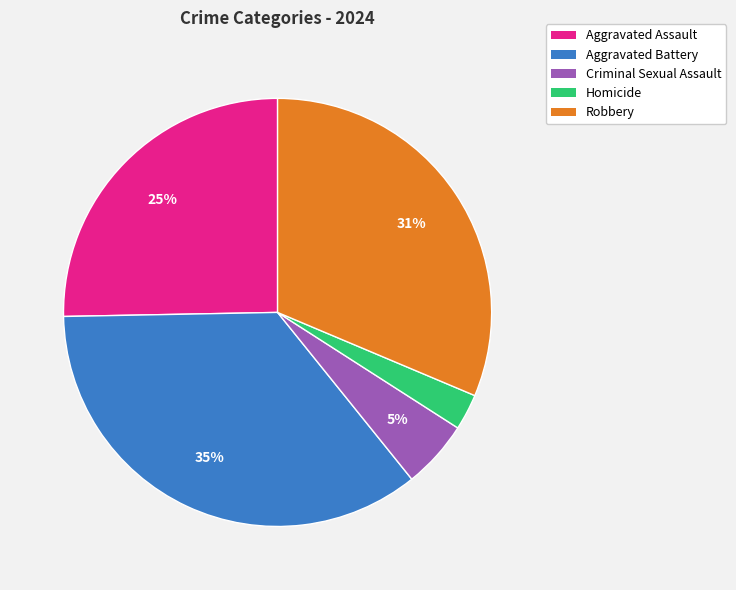

True or false: Aggravated Battery accounts for 35% of the total.

True